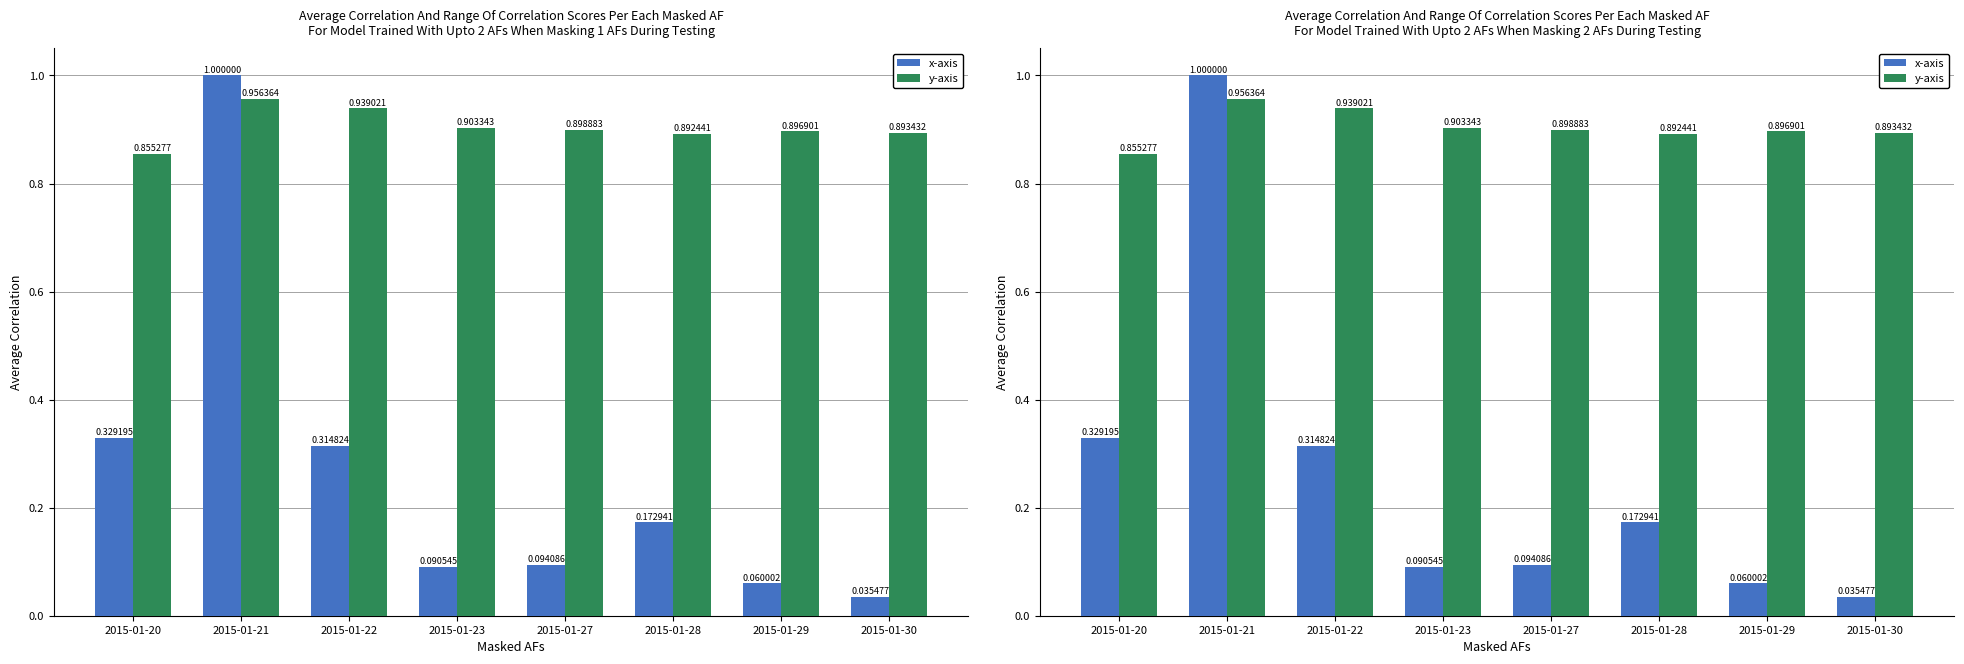

True or false: y-axis has a value of 1.4 at 2015-01-28.

False